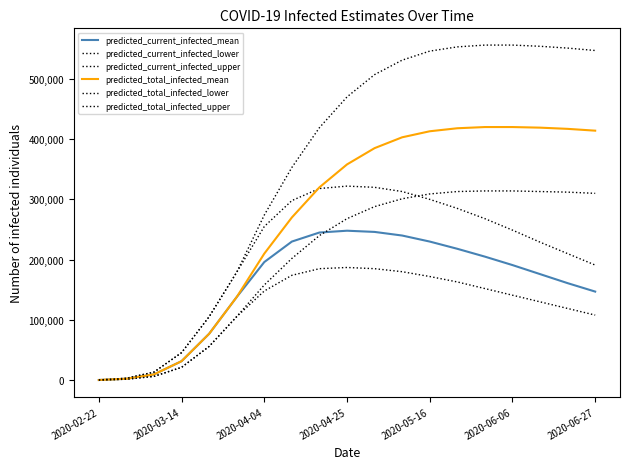

What is the smallest value displayed?

200